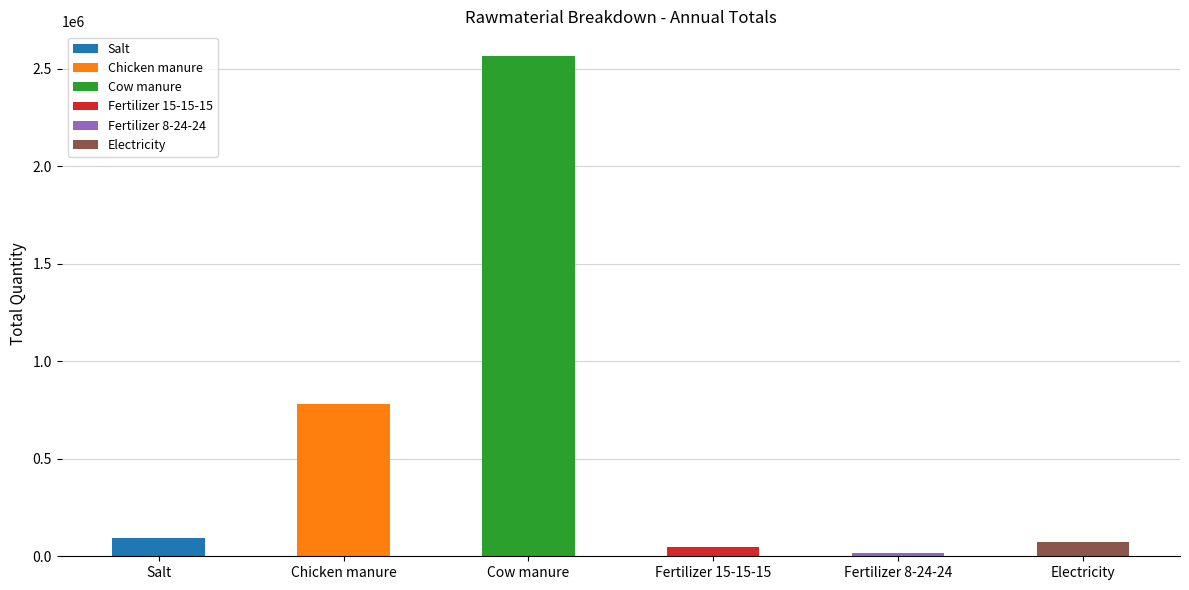

At which category does the chart reach its peak across all series?

Cow manure